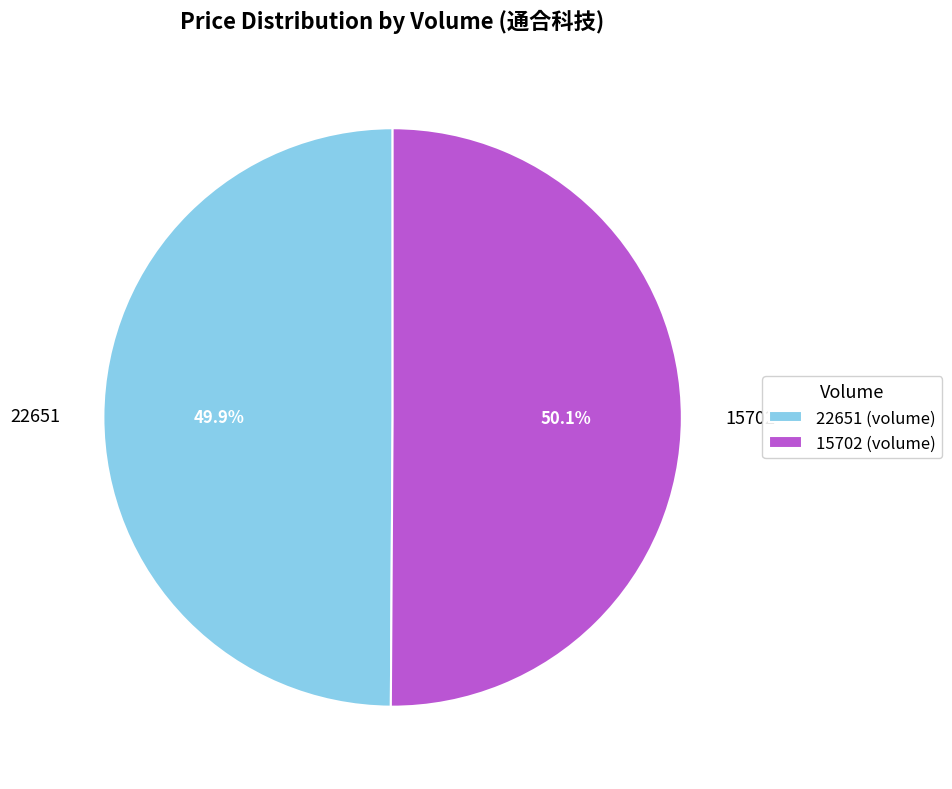

Is there any slice that represents more than half of the pie?

Yes